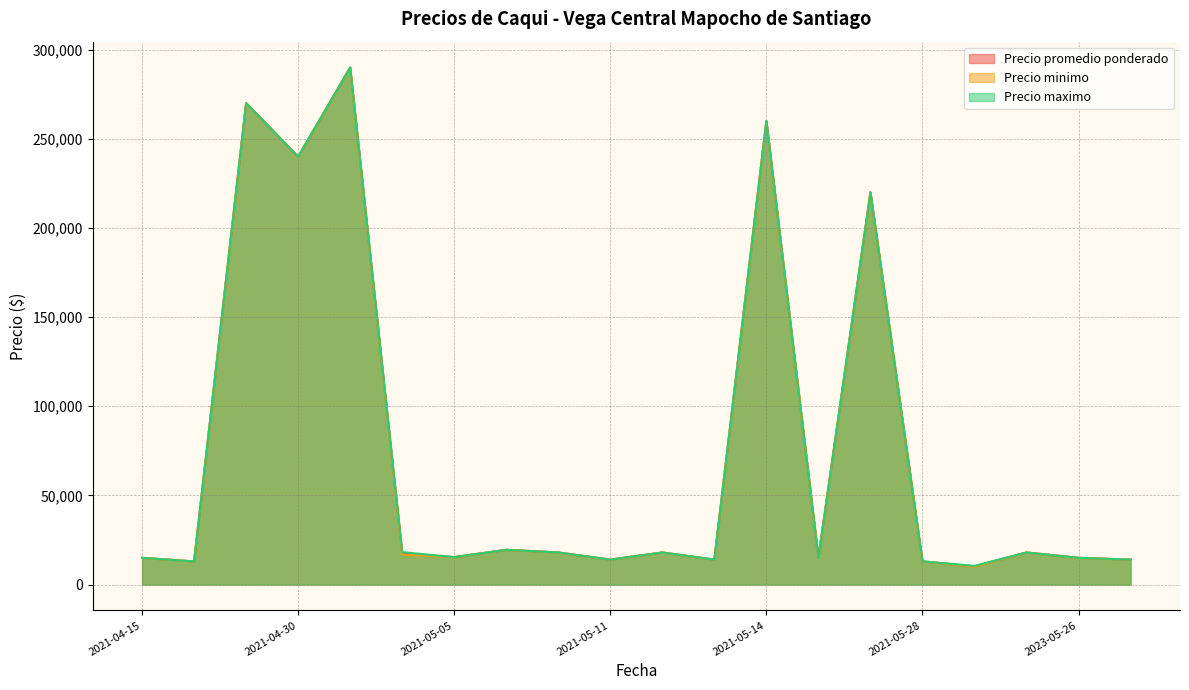

The Precio minimo series shows 18000 at 2021-05-12. True or false?

True